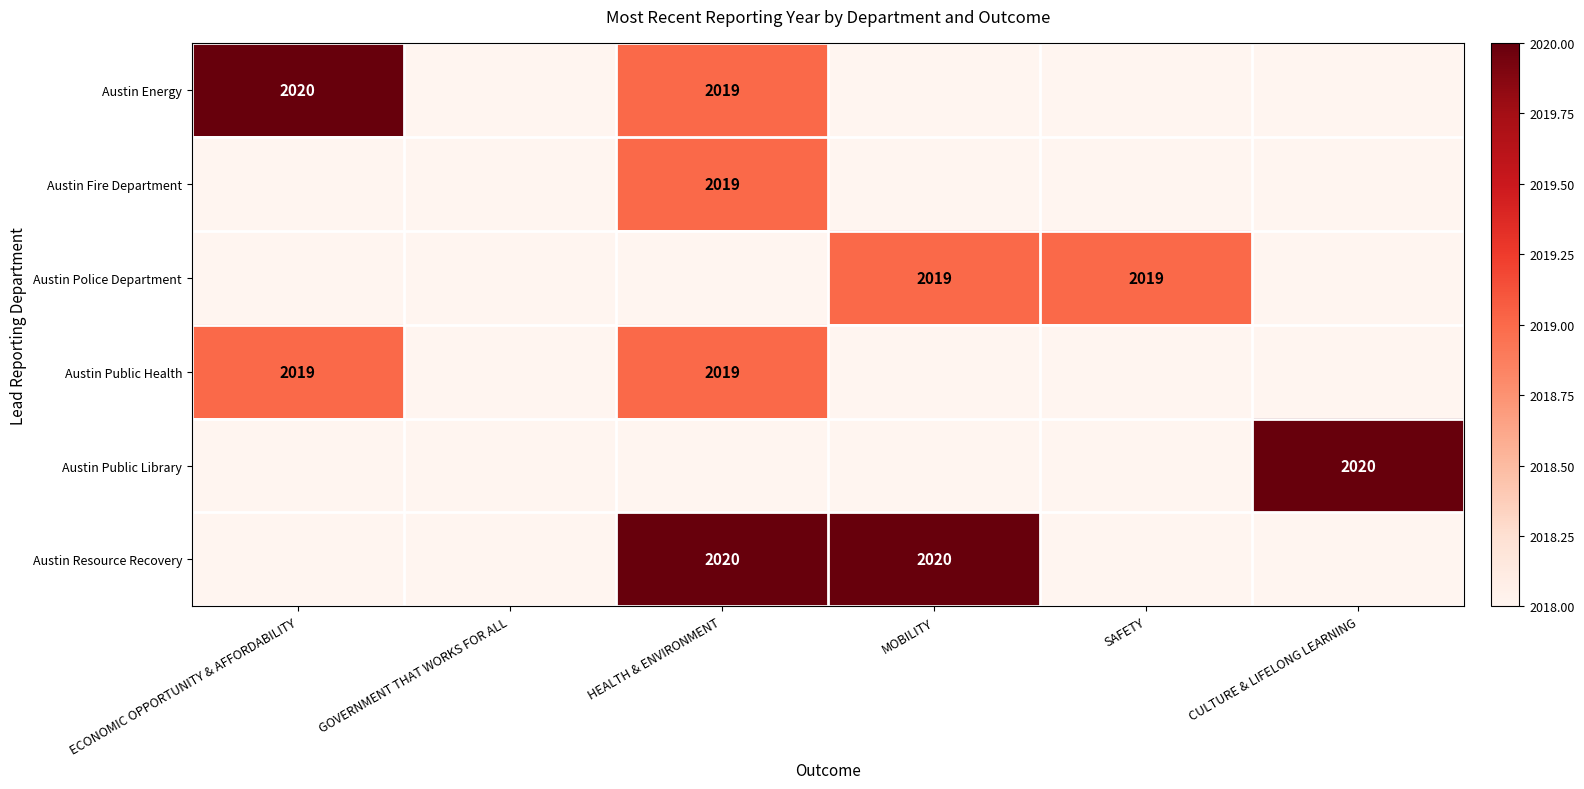

What is the spread (max minus min) of values at ECONOMIC OPPORTUNITY & AFFORDABILITY?

2020